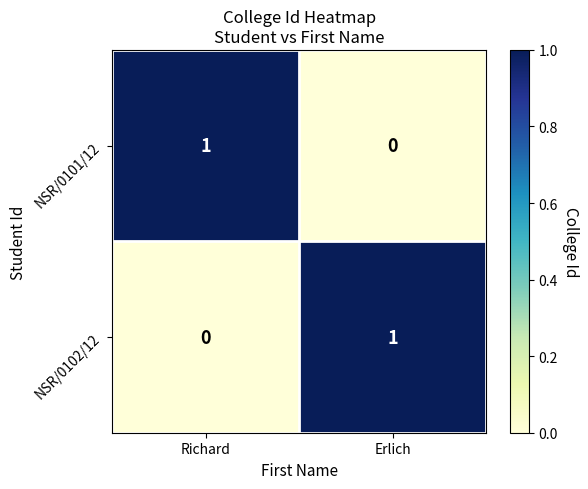

Which category has the lowest value in the NSR/0101/12 series?

Erlich